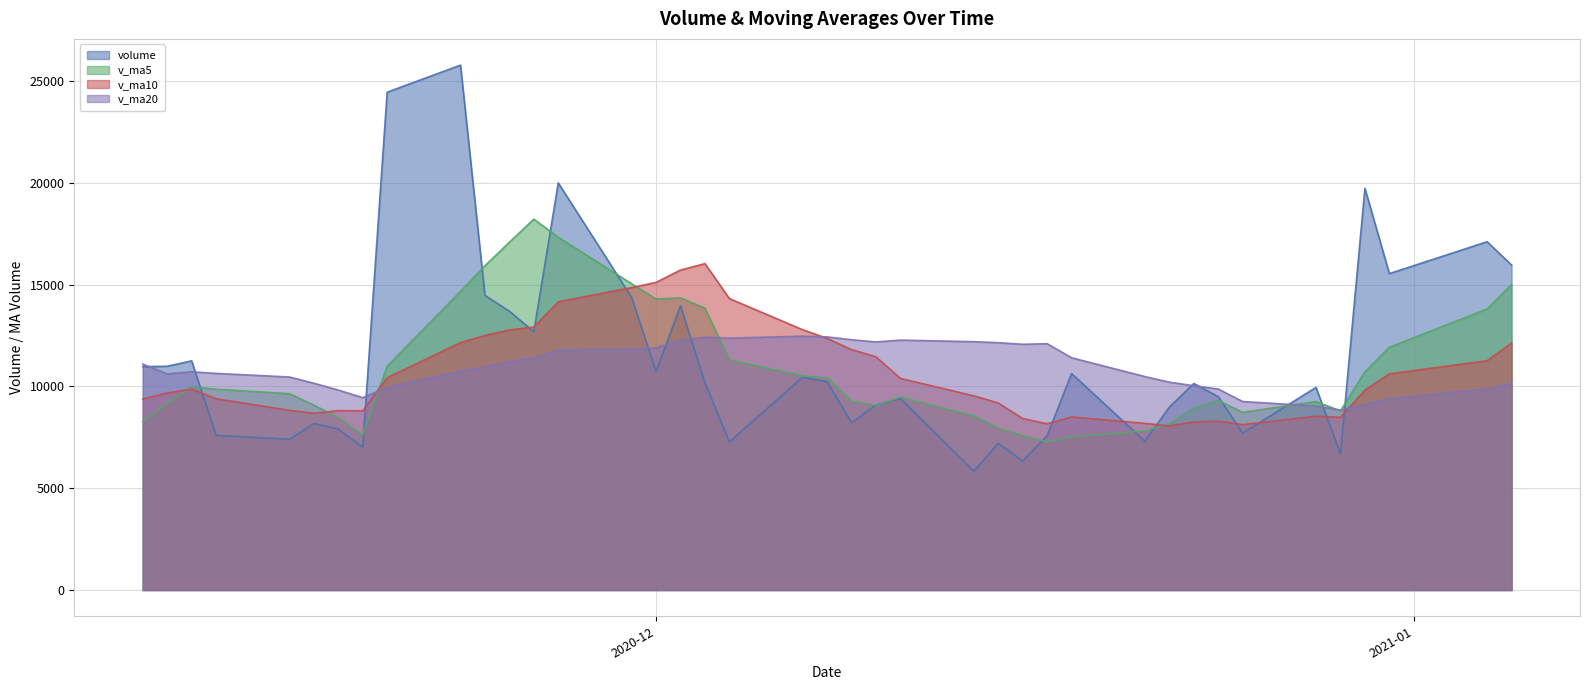

How many lines are shown in the chart?

4